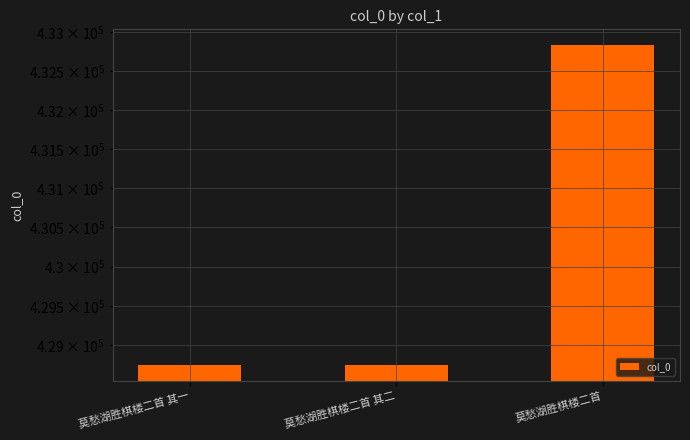

The chart shows a value of 295708 at 莫愁湖胜棋楼二首. True or false?

False